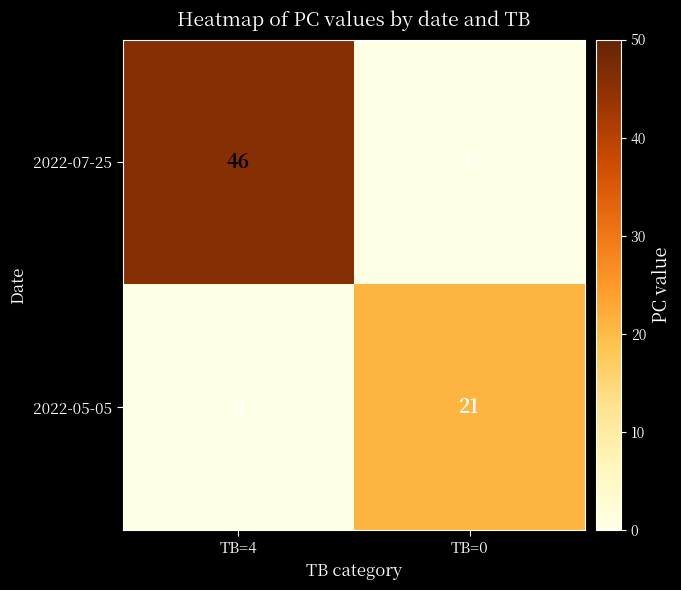

List the series in order of their overall mean, highest first.

2022-07-25, 2022-05-05